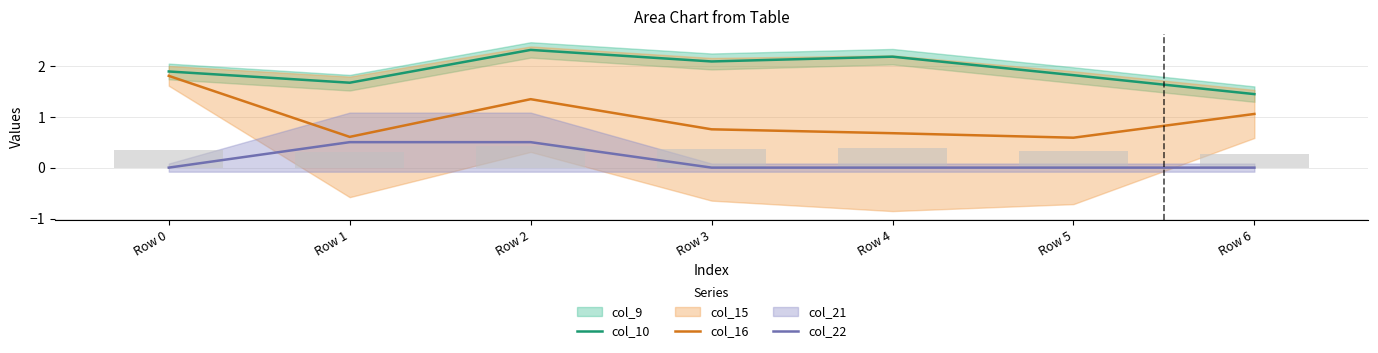

At which category does the chart reach its minimum across all series?

Row 0